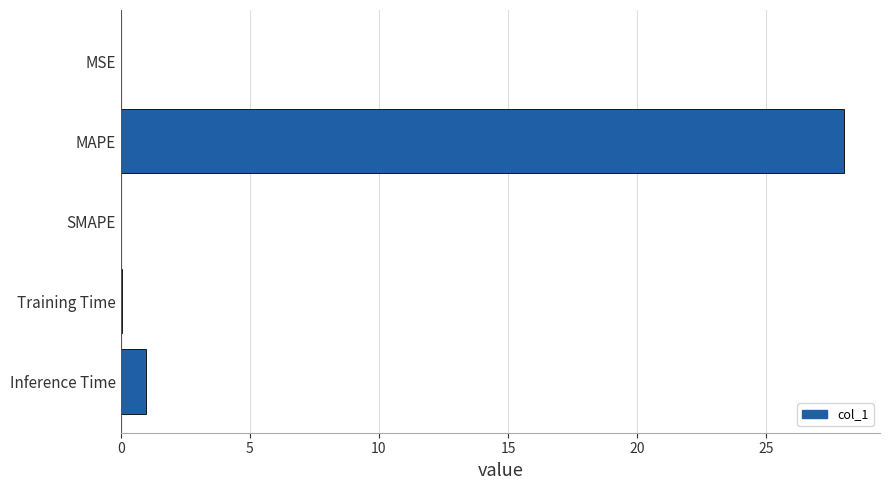

Which label corresponds to the largest value in the chart?

MAPE